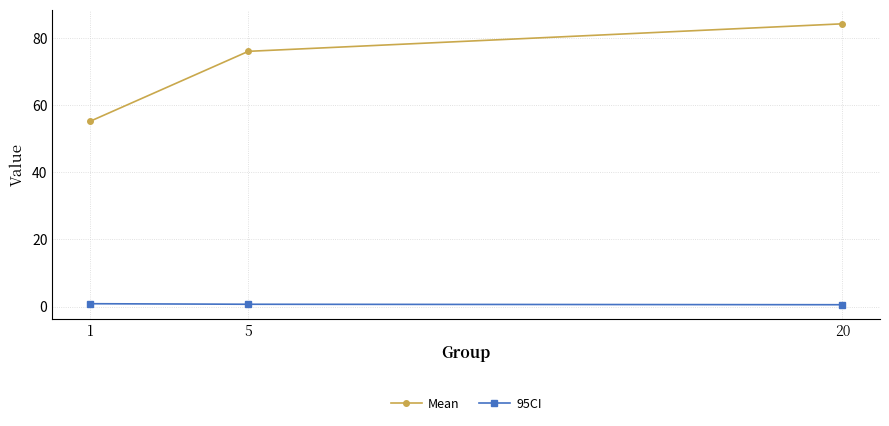

At which label is Mean closest to 69?

5